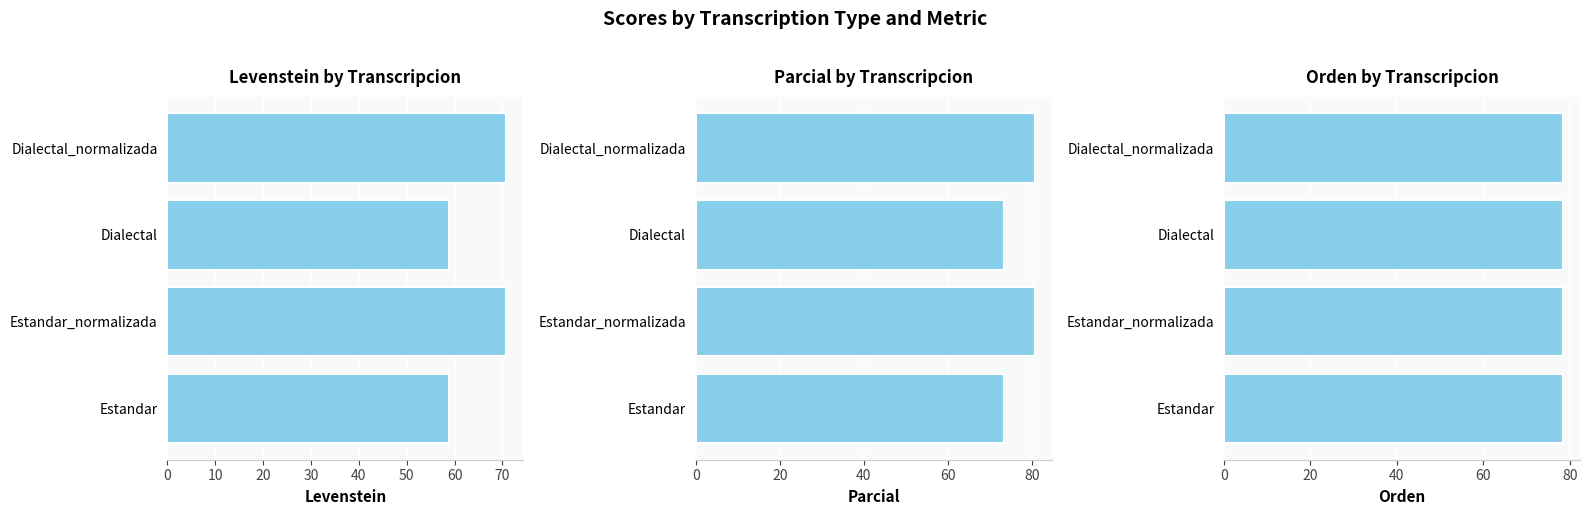

Between 10 and 30, which series saw the biggest shift?

Levenstein